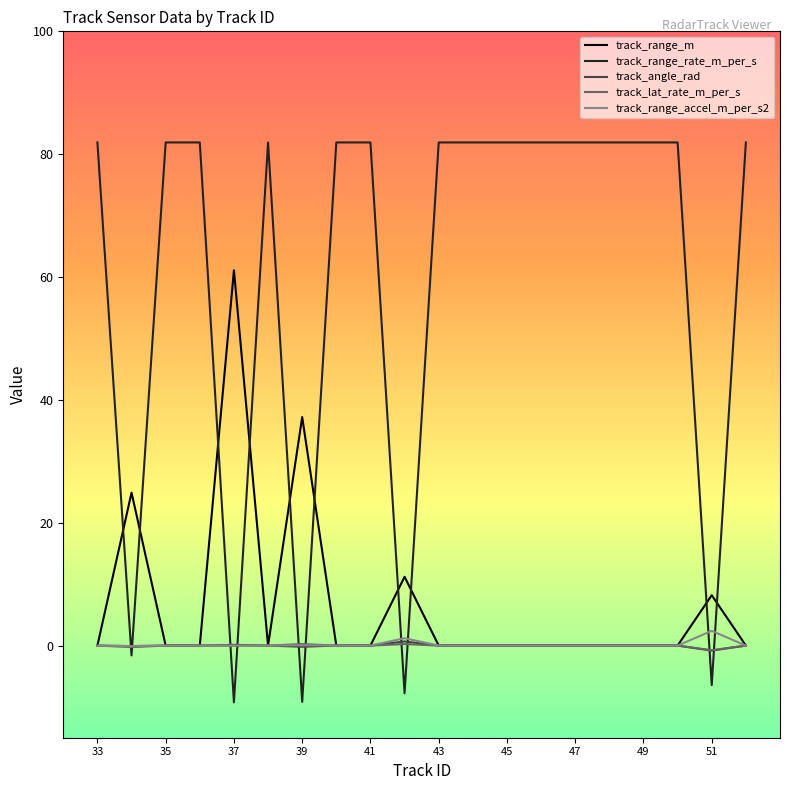

After their last crossing, which series has the higher values: track_range_accel_m_per_s2 or track_range_rate_m_per_s?

track_range_rate_m_per_s